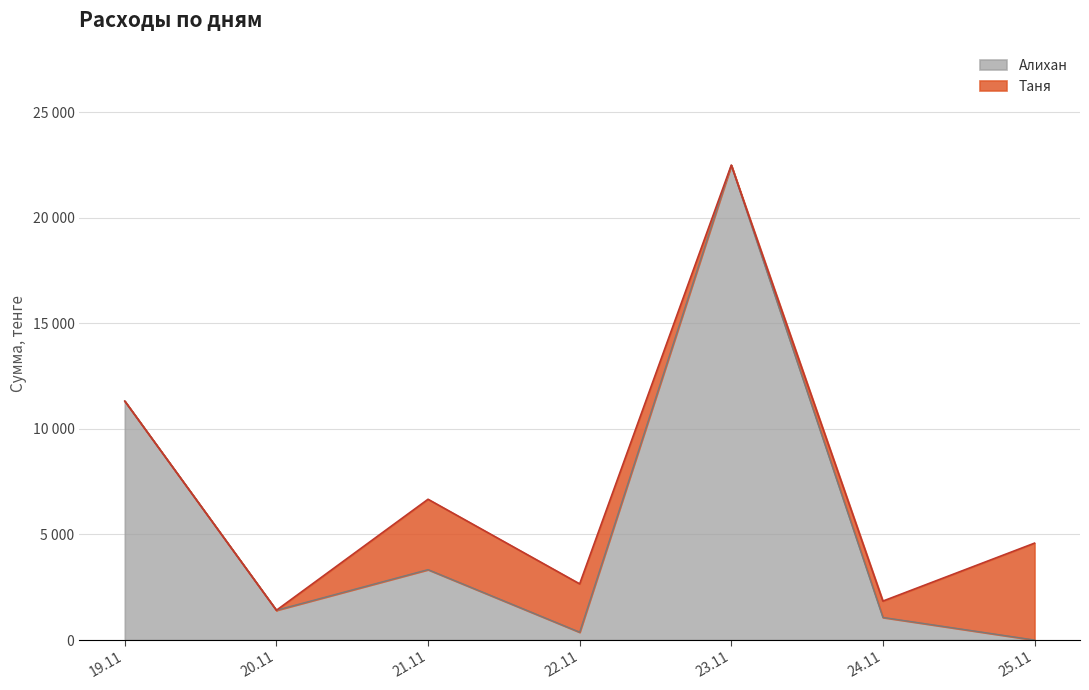

What are all the series names shown in the legend?

Алихан, Таня